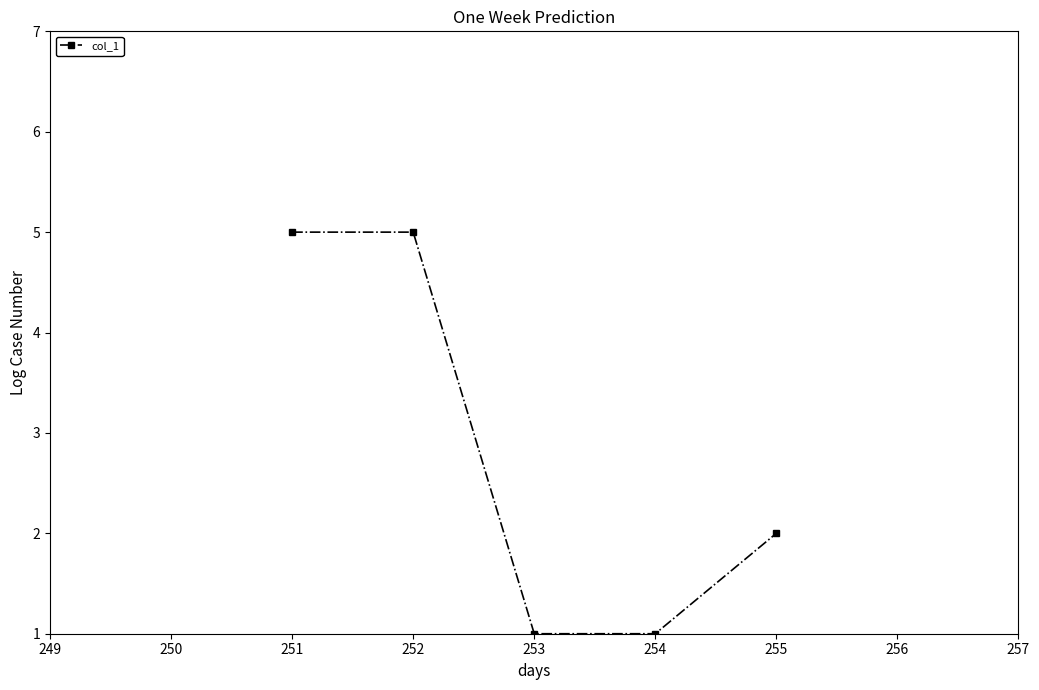

What is the greatest value displayed?

5